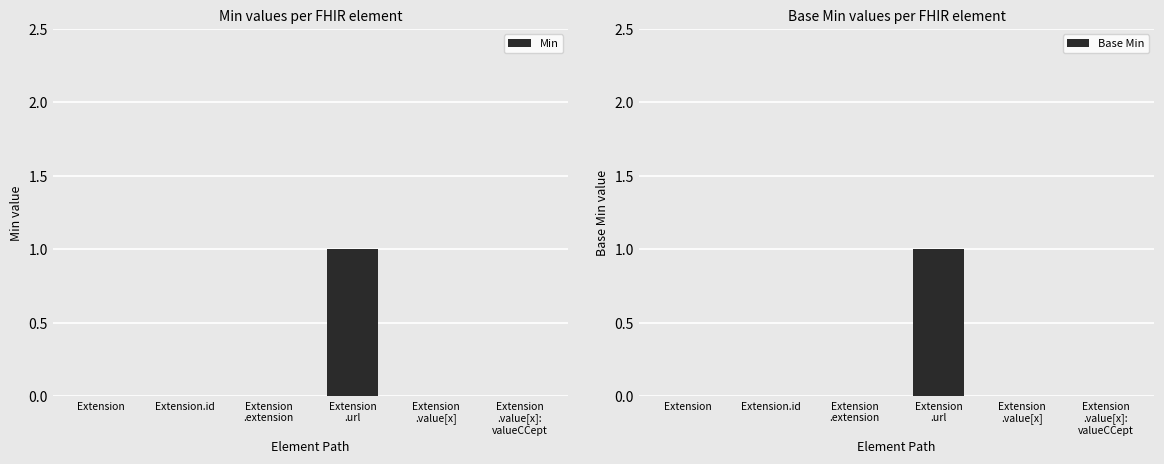

Rank the categories by Base Min value from highest to lowest.

Extension
.url, Extension, Extension.id, Extension
.extension, Extension
.value[x], Extension
.value[x]:
valueCCept